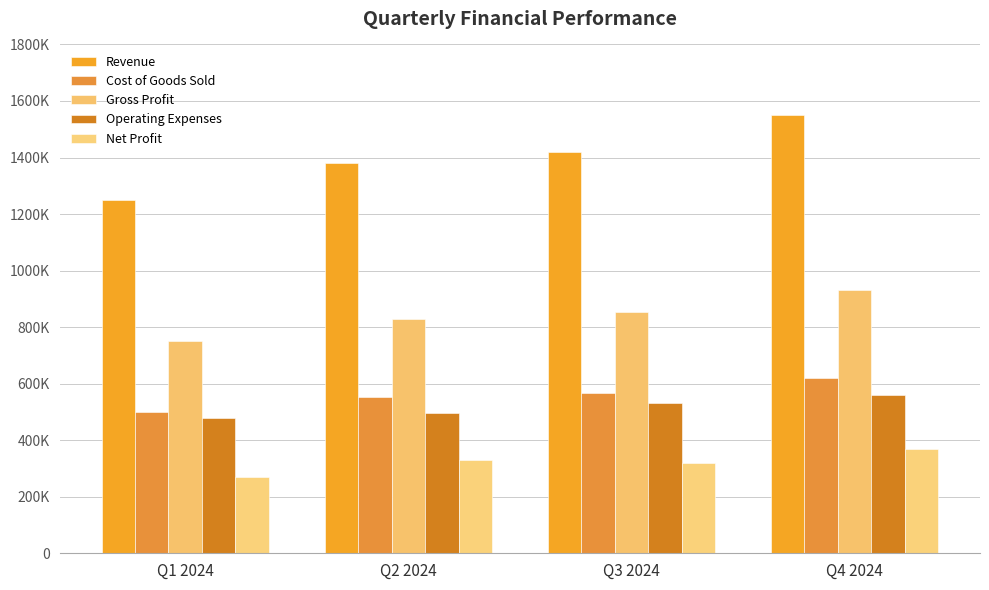

What is the value of the Net Profit bar at the 4th from the left?

370000